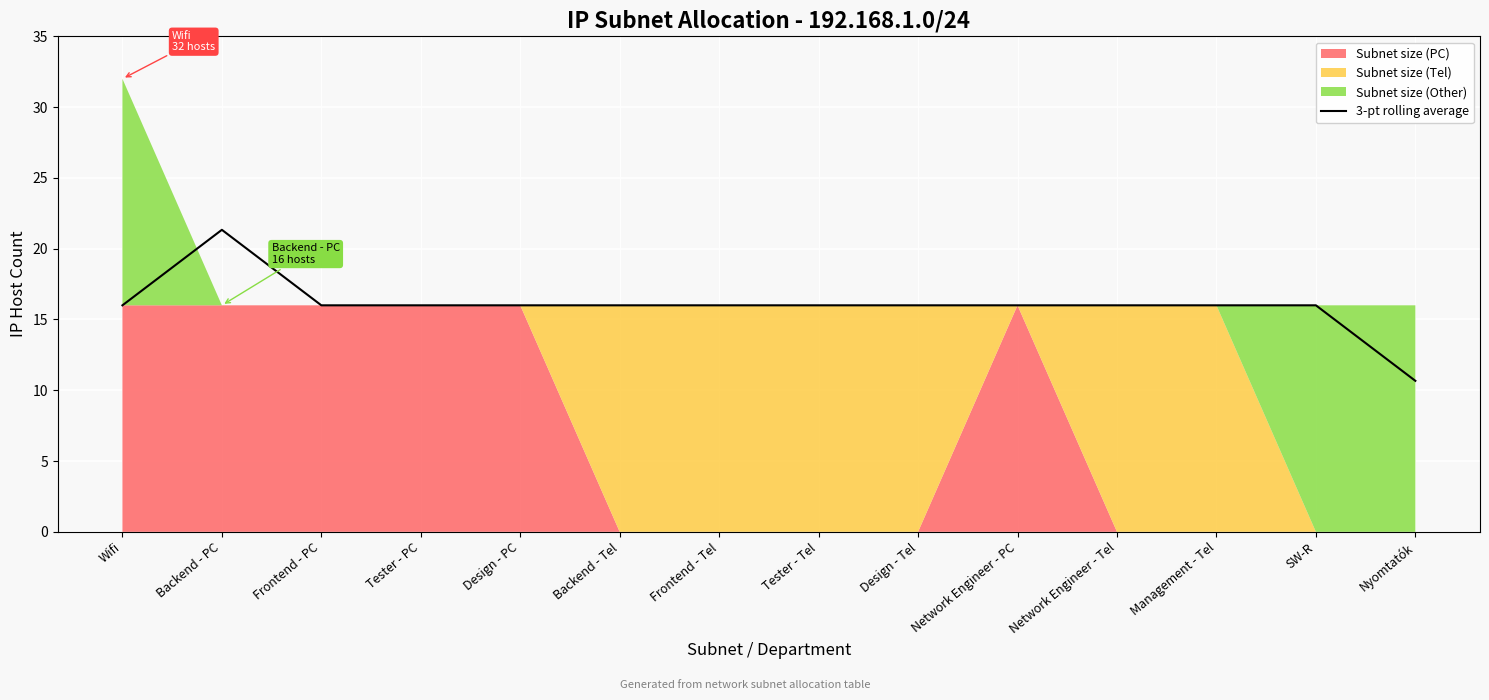

What is the average value?

16.0